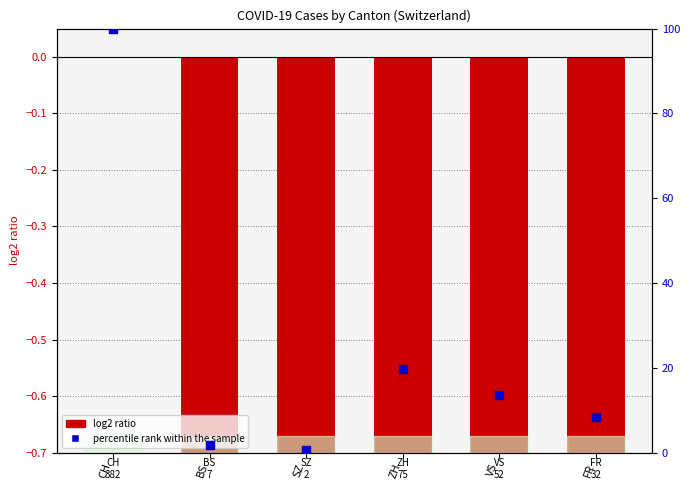

Which series contains the lowest Y value?

log2 ratio